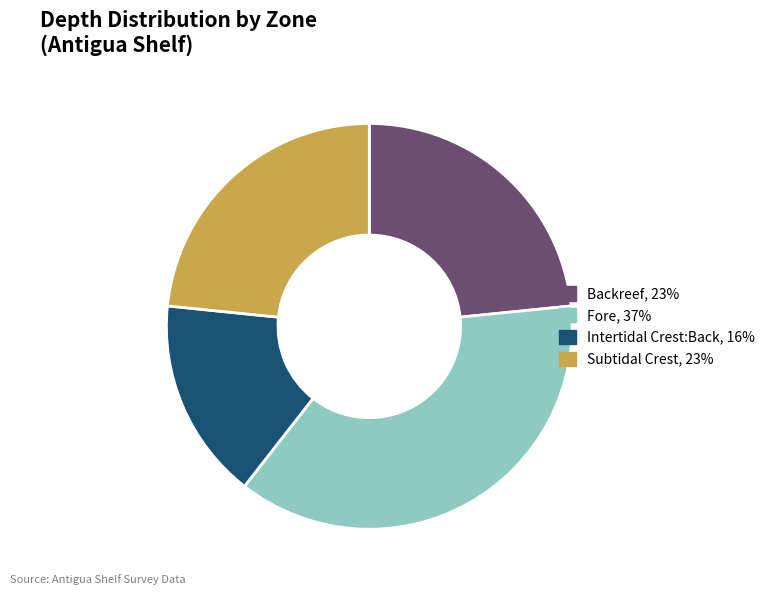

True or false: Intertidal Crest:Back accounts for 16% of the total.

True